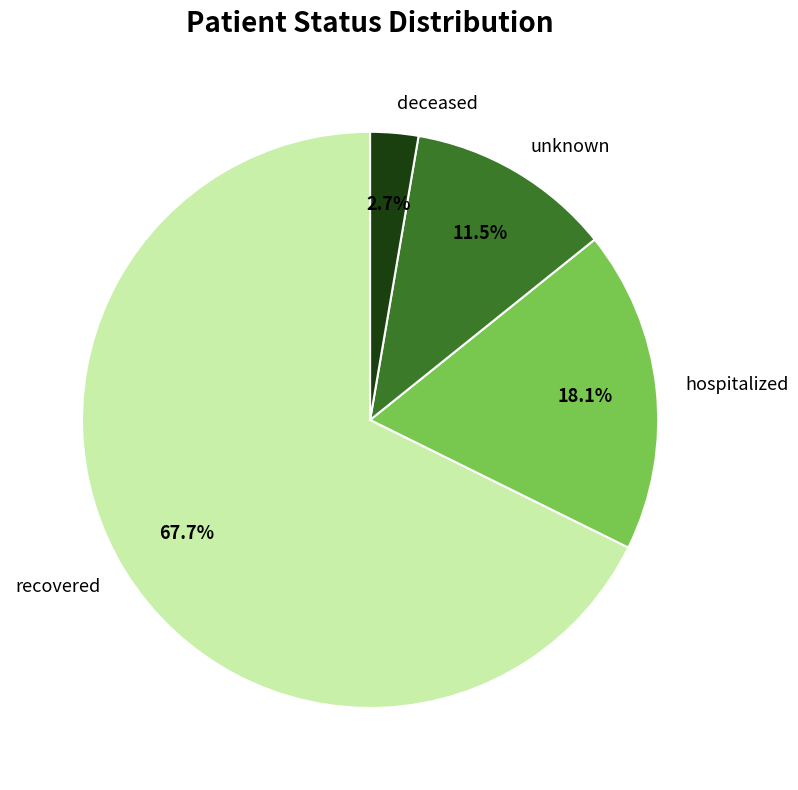

To the nearest percent, what percentage of the pie is hospitalized?

18%